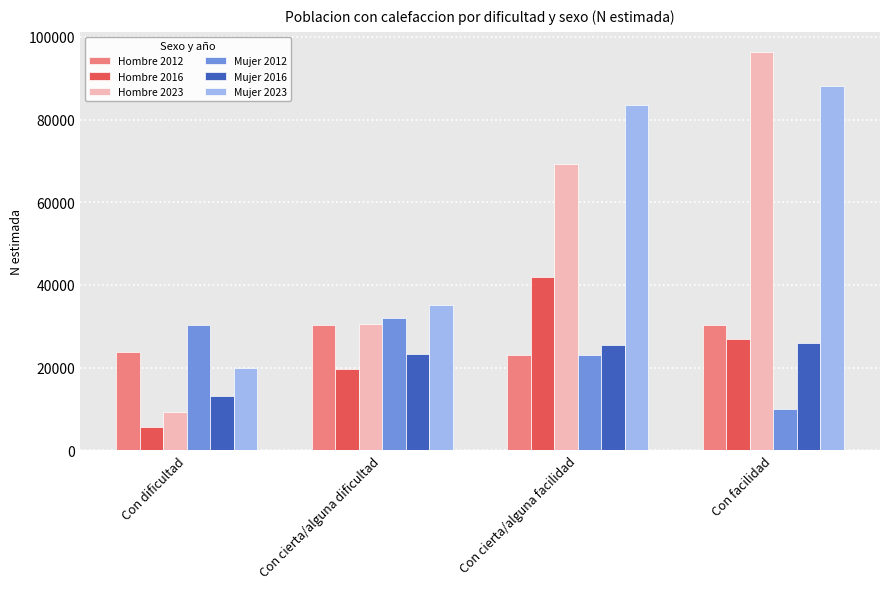

What value does the Mujer 2012 series have at Con cierta/alguna facilidad?

23123